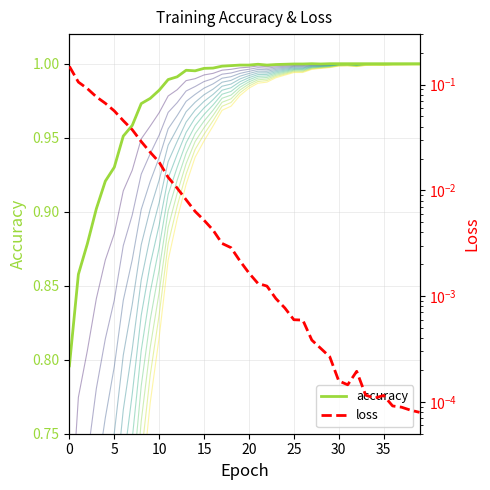

List the series in order of their overall mean, highest first.

accuracy, loss